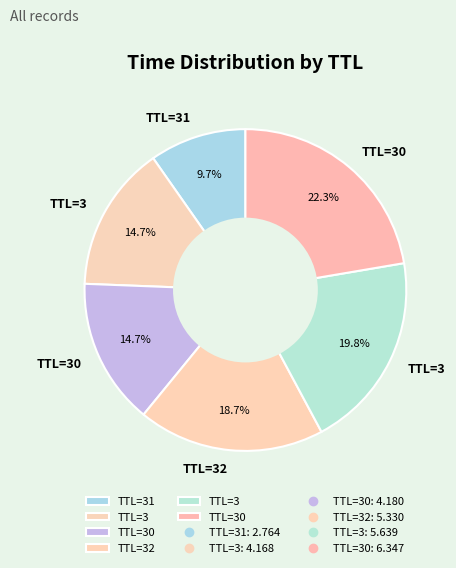

To the nearest percent, what is the average slice percentage?

17%